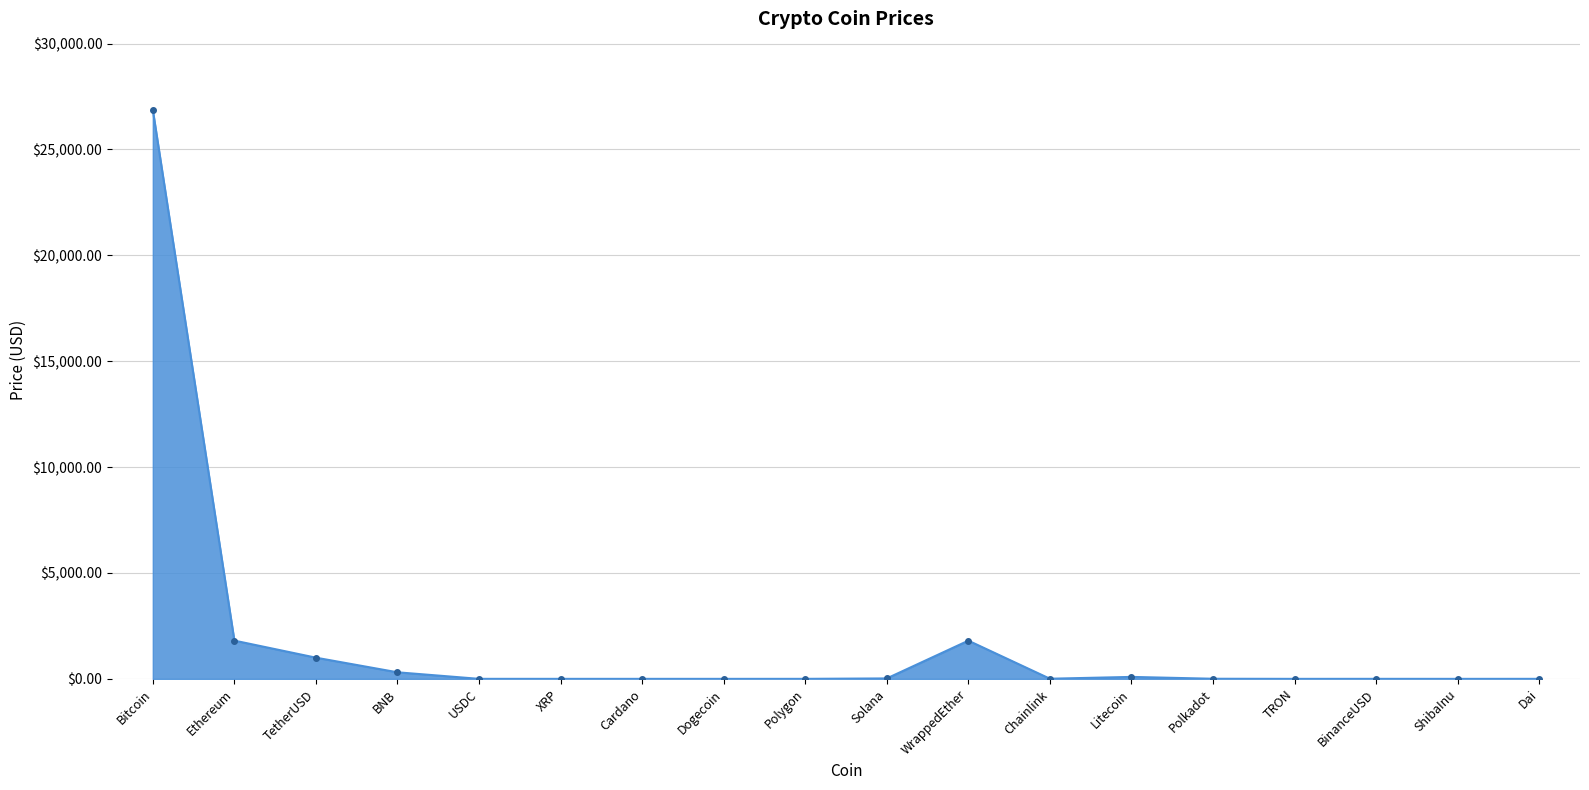

True or false: the data shows 1807.0 at Ethereum.

True